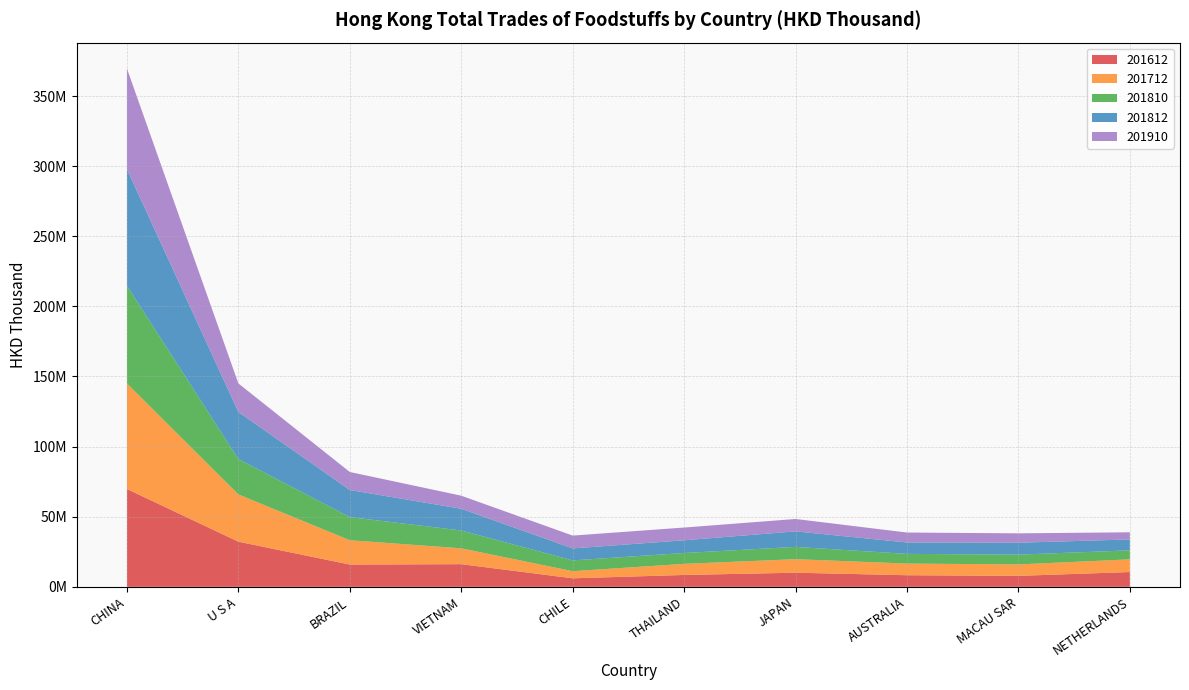

Reading left to right, extract all data points from this chart.

201612: 69771967.1	32194252.7	15871692.3	16143516.4	6067170.7	8454132.3	10060533.0	8267466.5	7811387.7	10538257.2
201712: 75274418.5	33689136.1	17349322.6	11307107.9	5086949.8	7906180.1	9645283.4	8306191.9	8156177.9	9051409.5
201810: 69681891.4	25234513.9	16501820.3	12740315.5	7691986.6	7751240.9	8769384.6	6915676.5	6977665.1	6423144.4
201812: 83180158.8	33604135.4	19315931.7	15484476.0	8536123.8	9067568.7	11057697.4	8144640.2	8492264.8	7791566.4
201910: 71713894.6	20344636.4	12857889.9	9309756.9	9149076.3	9087407.0	8845214.8	7073586.0	6697476.0	5073362.4